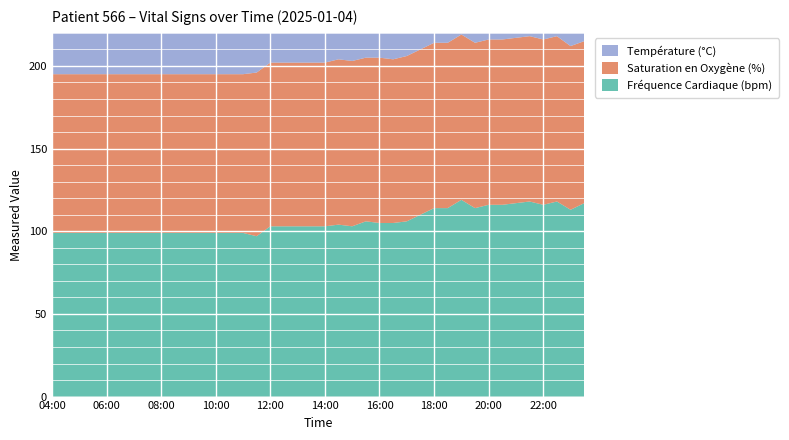

Reading left to right, extract all data points from this chart.

Fréquence Cardiaque (bpm): 99.0	99.0	99.0	99.0	99.0	99.0	99.0	99.0	99.0	99.0	99.0	99.0	99.0	99.0	99.0	97.0	103.0	103.0	103.0	103.0	103.0	104.0	103.0	106.0	105.0	105.0	106.0	110.0	114.0	114.0	119.0	114.0	116.0	116.0	117.0	118.0	116.0	118.0	113.0	117.0
Saturation en Oxygène (%): 96.0	96.0	96.0	96.0	96.0	96.0	96.0	96.0	96.0	96.0	96.0	96.0	96.0	96.0	96.0	99.0	99.0	99.0	99.0	99.0	99.0	100.0	100.0	99.0	100.0	99.0	100.0	100.0	100.0	100.0	100.0	100.0	100.0	100.0	100.0	100.0	100.0	100.0	99.0	98.0
Température (°C): 36.8	36.8	36.8	36.8	36.8	36.8	36.8	36.8	36.8	36.8	36.8	36.8	36.8	36.8	36.8	36.5	36.7	36.7	36.7	36.7	36.7	36.6	36.6	36.8	36.8	36.8	36.6	36.6	36.5	36.5	36.7	36.7	36.5	36.6	36.7	36.6	36.7	36.7	36.8	36.6